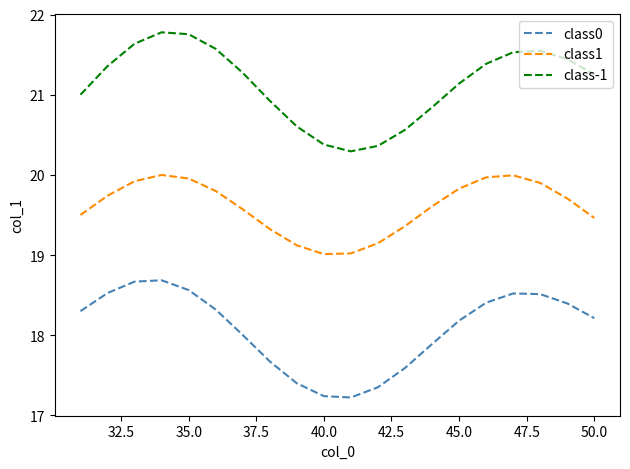

Does the chart display data point markers on the line(s)?

No